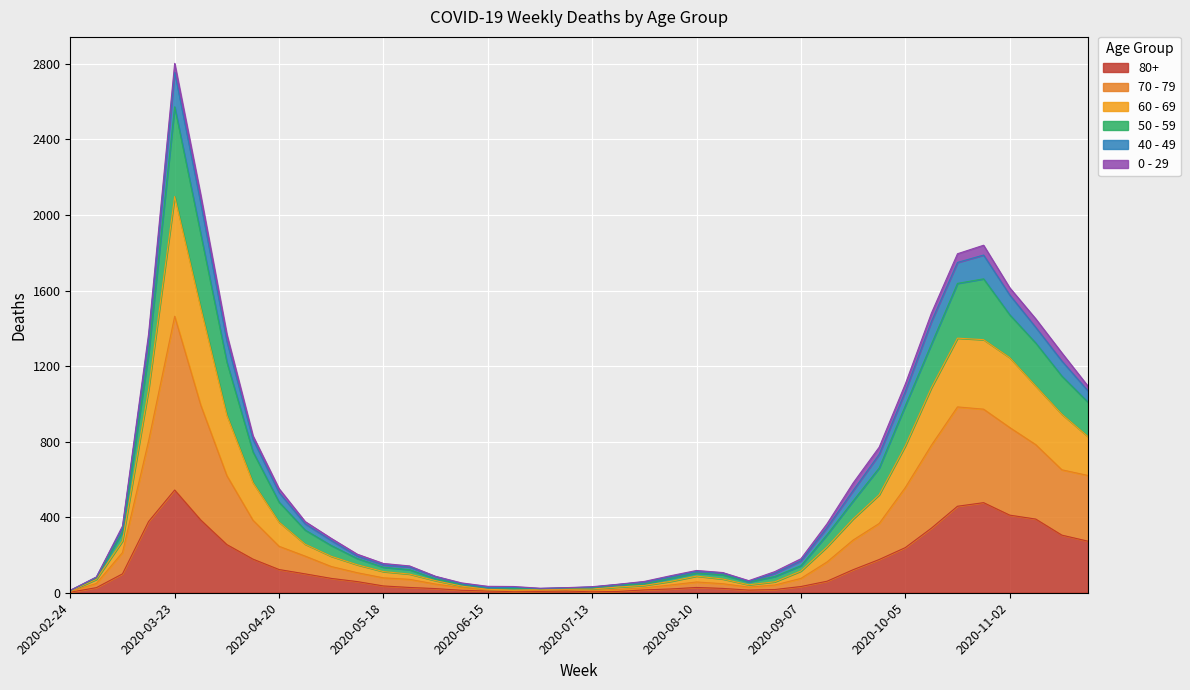

What is the total value across all series at 2020-07-13?

32